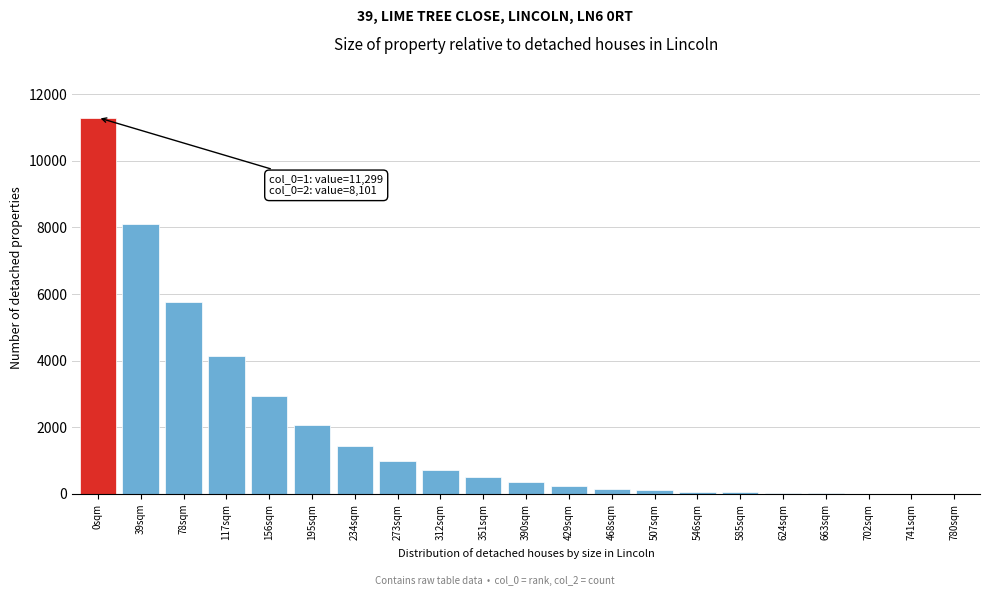

What is the greatest value displayed?

11299